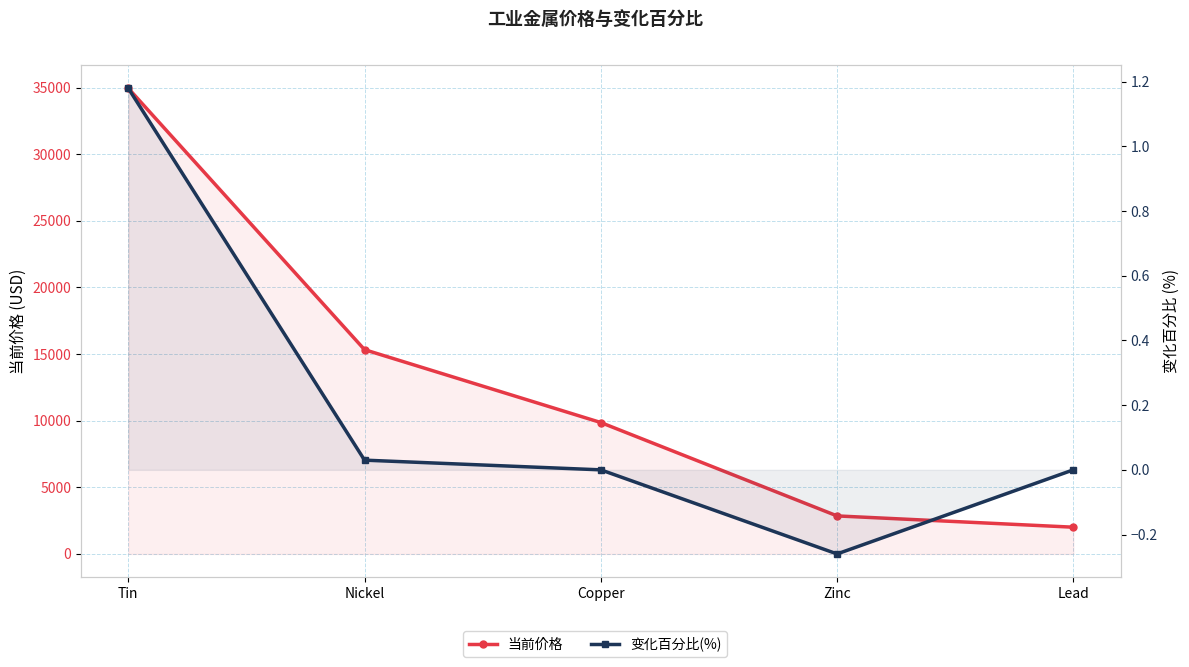

True or false: 变化百分比(%) and 当前价格 intersect in this chart.

False